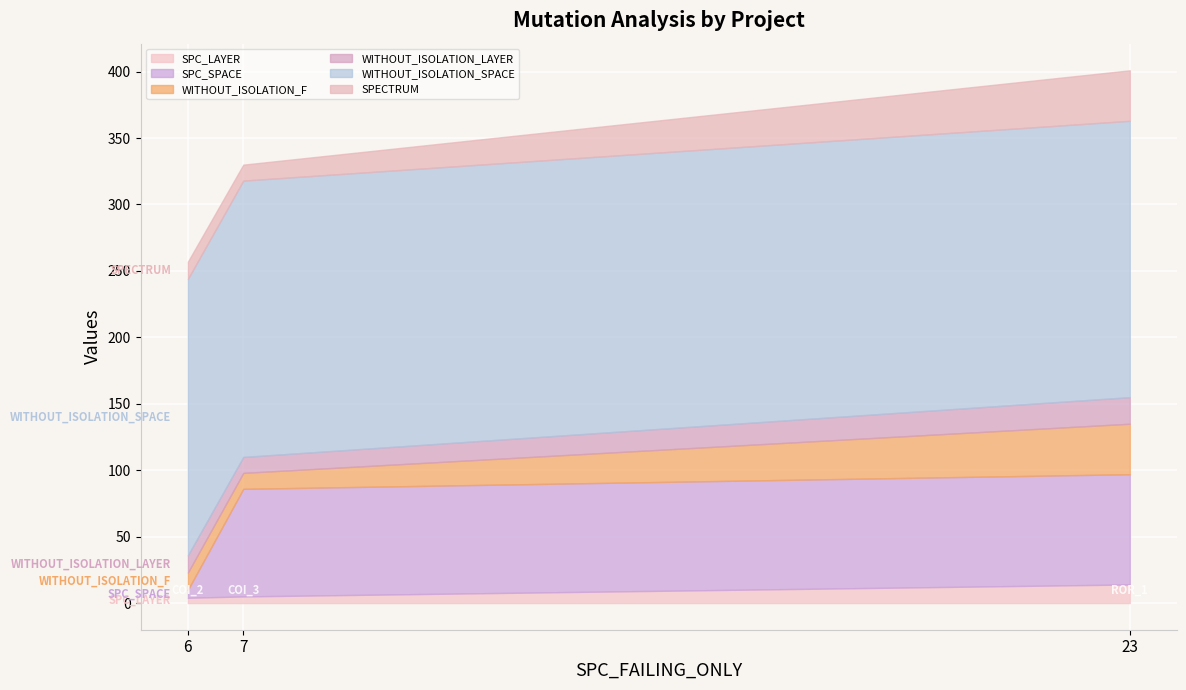

Read the SPECTRUM value at AutoResponder.EmailSystem.Client.COI_3.

12